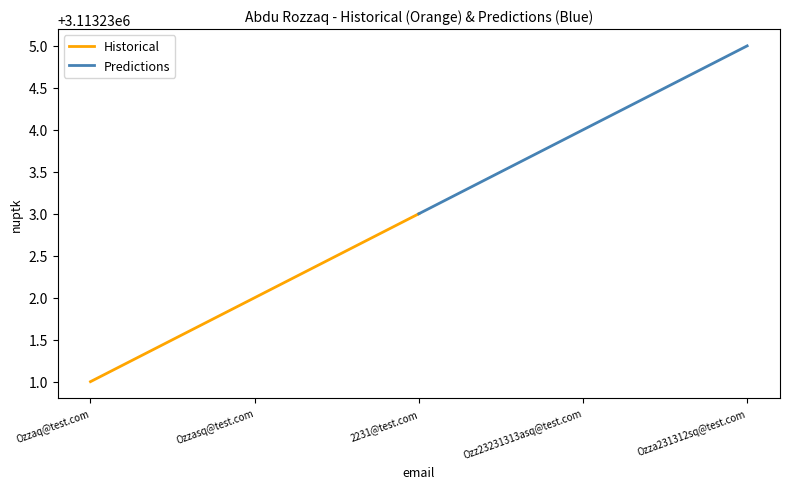

Which series has the largest total across all categories?

Predictions